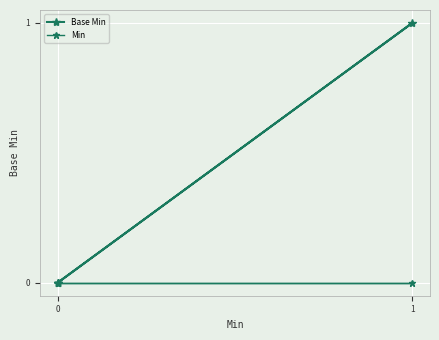

Which label corresponds to the largest value in the chart?

1